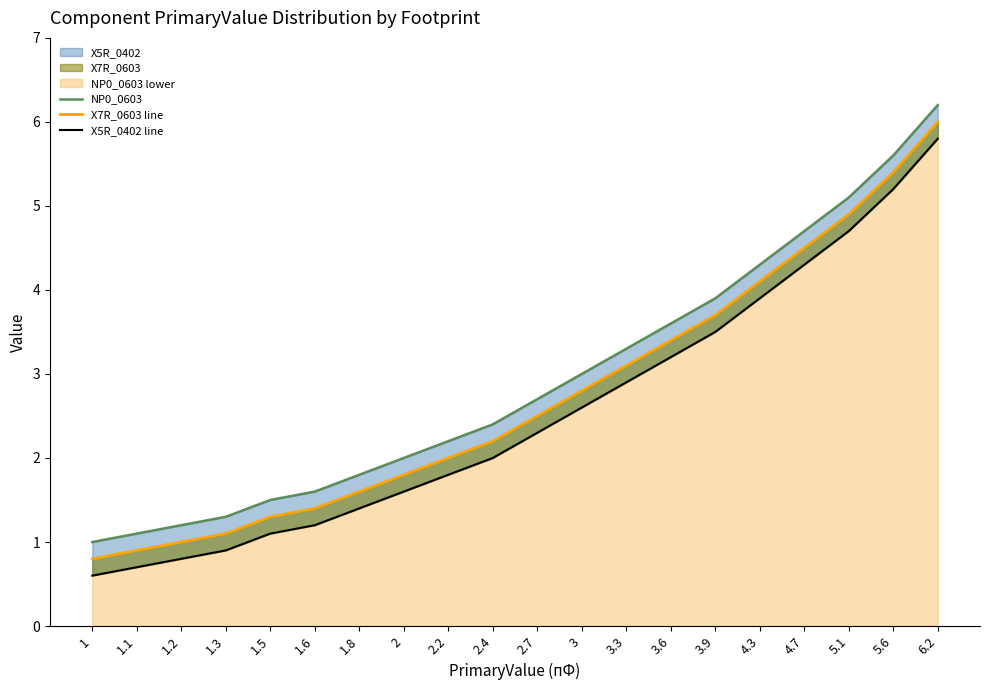

What is the difference between the maximum and minimum values in the X5R_0402 line series?

5.2